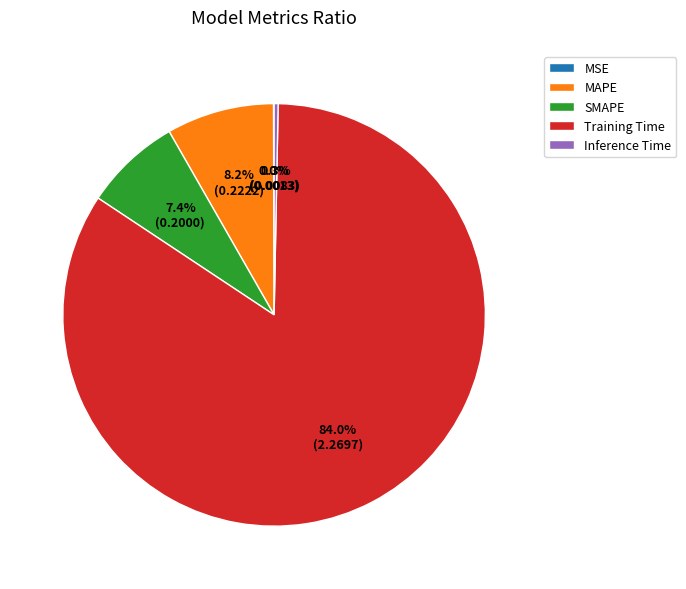

What is the largest slice in the pie chart?

Training Time